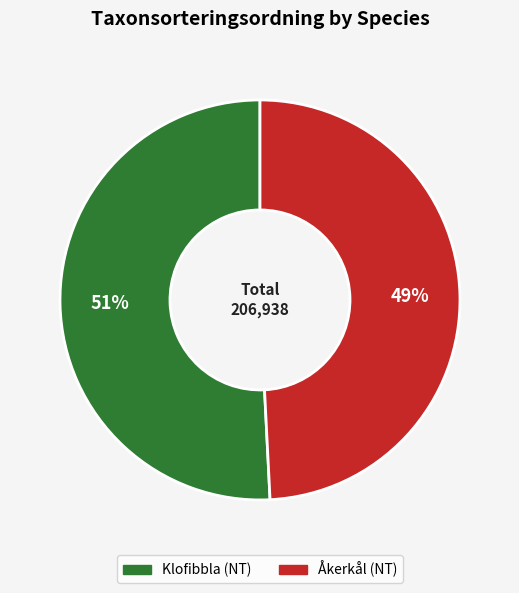

Approximately how many times larger is the value at Åkerkål compared to Klofibbla?

1.0